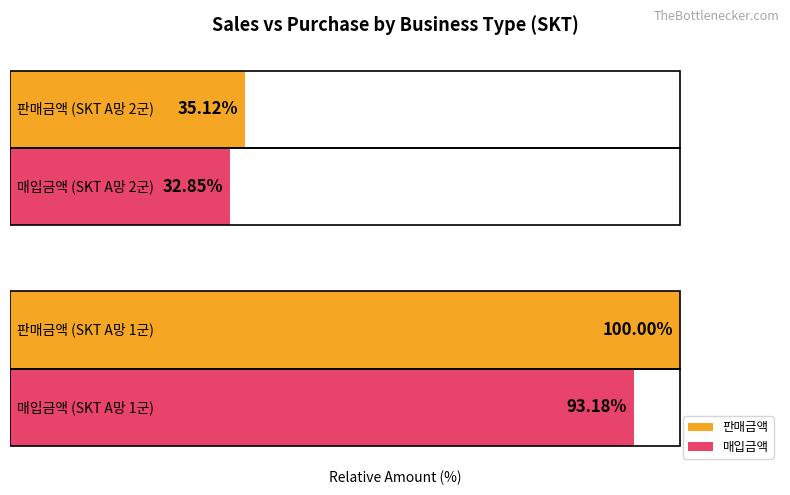

Which series has the largest total across all categories?

판매금액